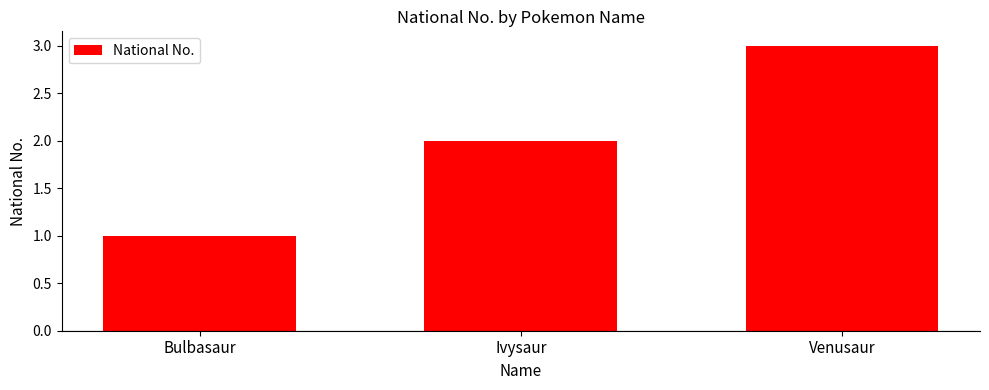

What is the label of the 1st bar from the left?

Bulbasaur